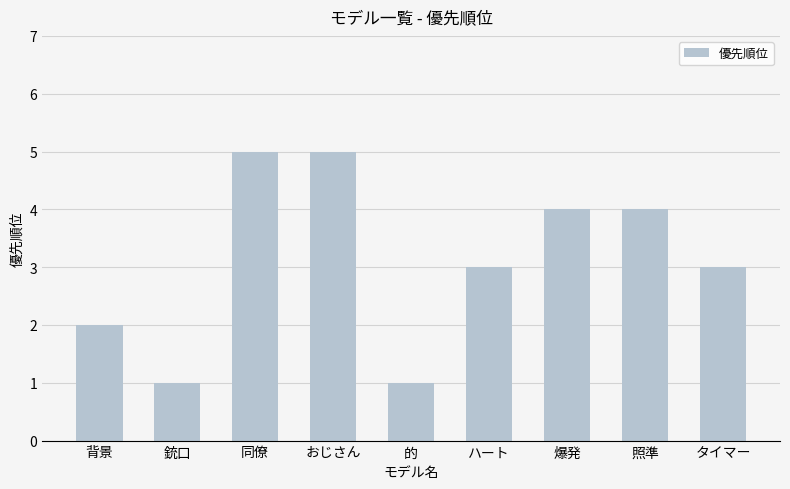

What position from the right is 爆発?

3